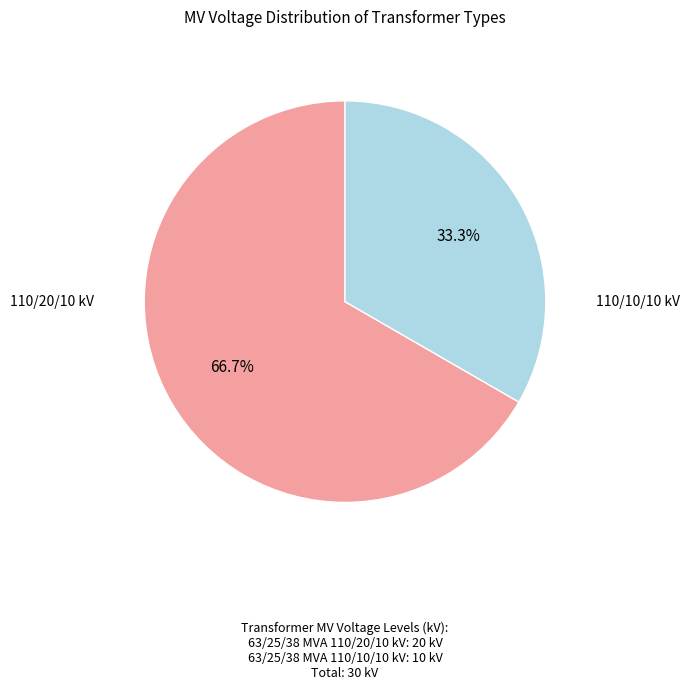

Is there a majority slice in this chart?

Yes